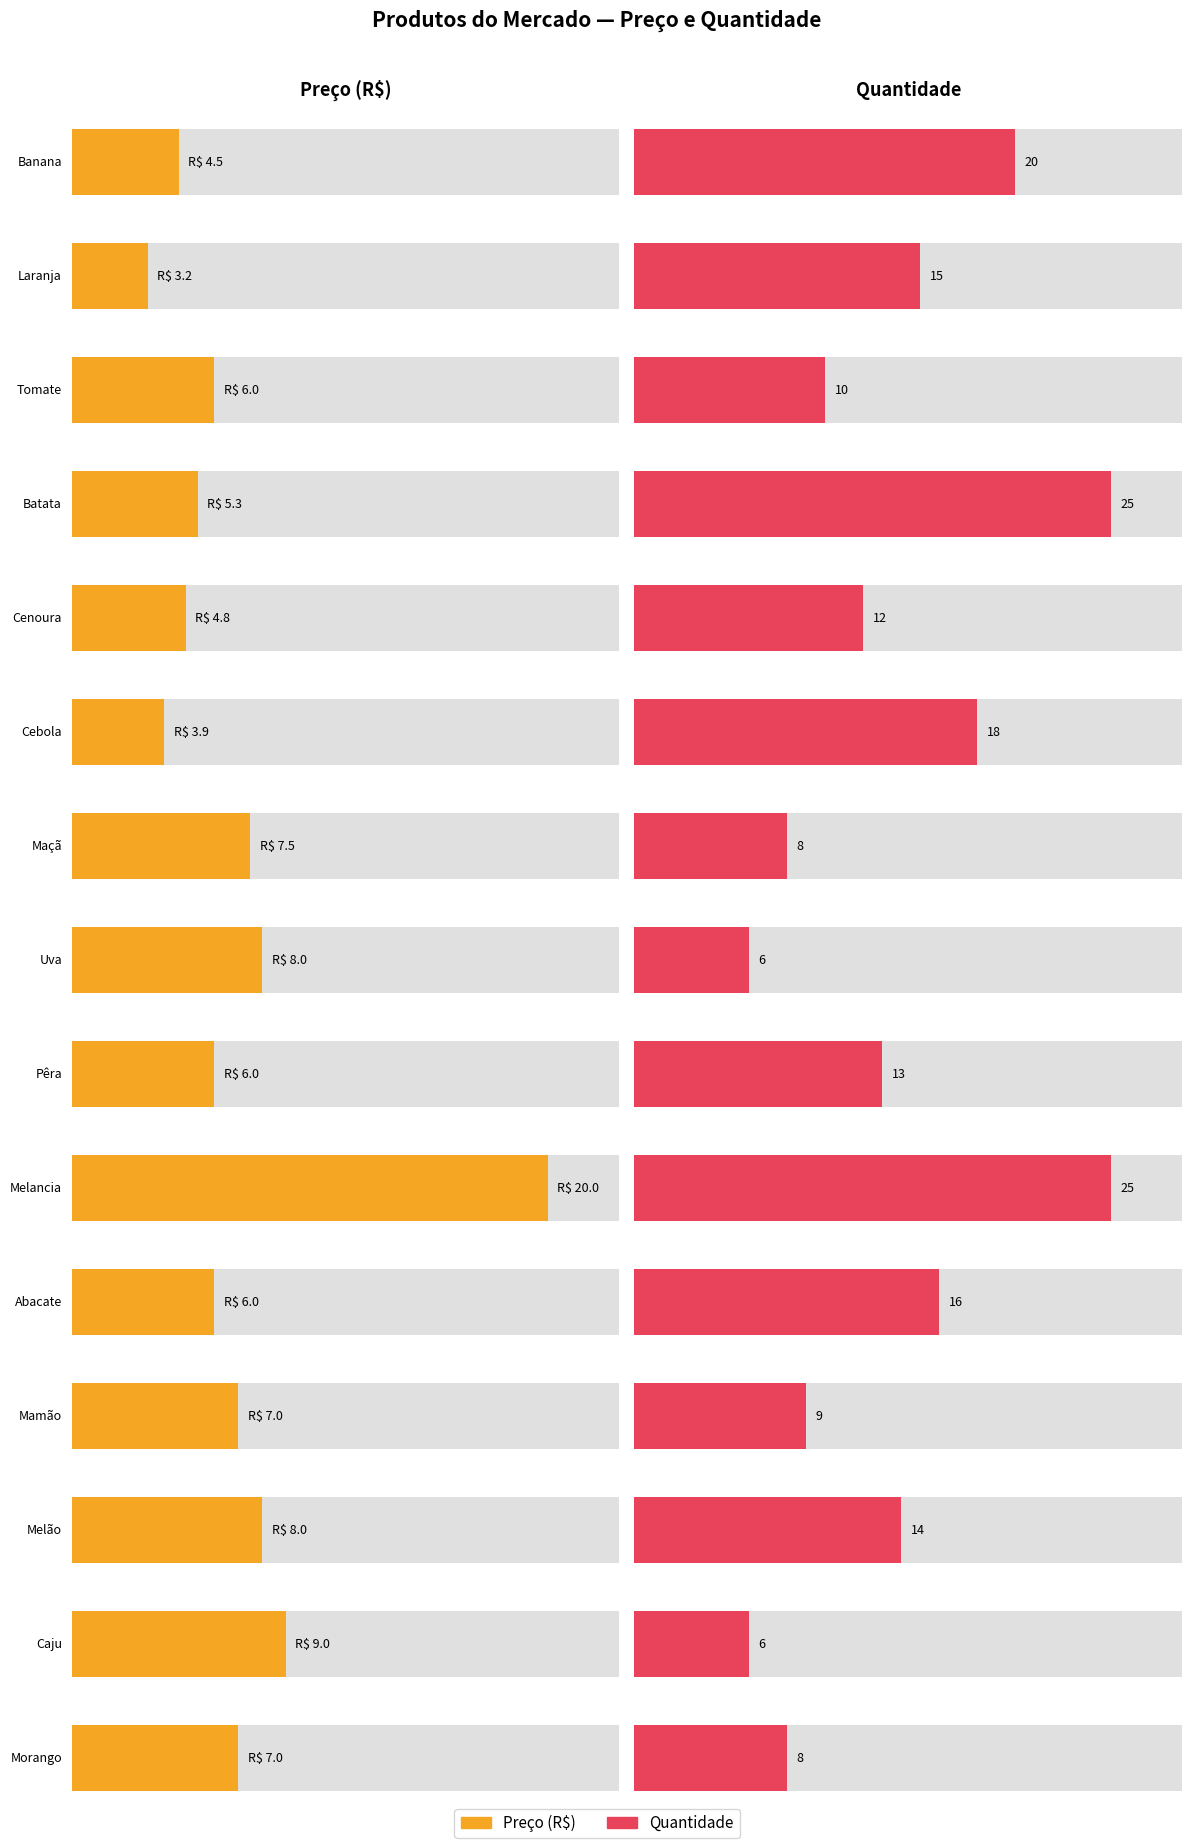

Which series has the largest total across all categories?

Quantidade